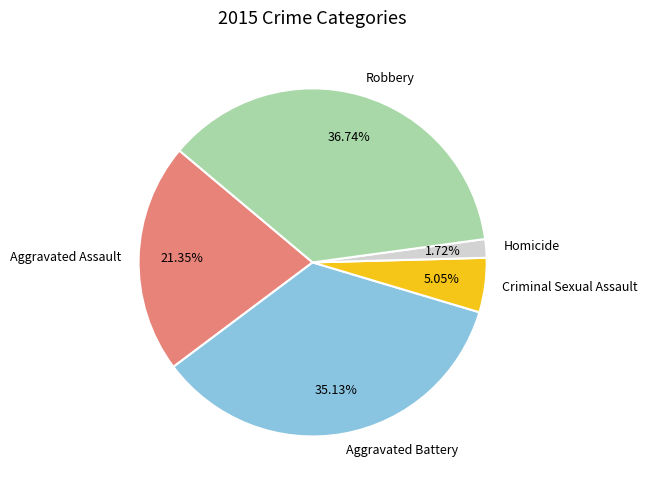

Is Criminal Sexual Assault the majority of the pie?

No